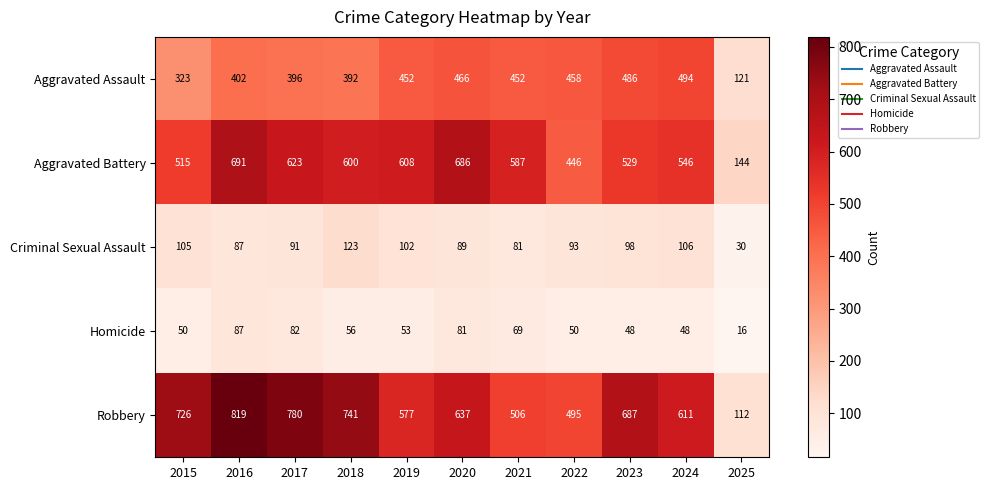

What is the approximate value of Robbery at 2024?

611